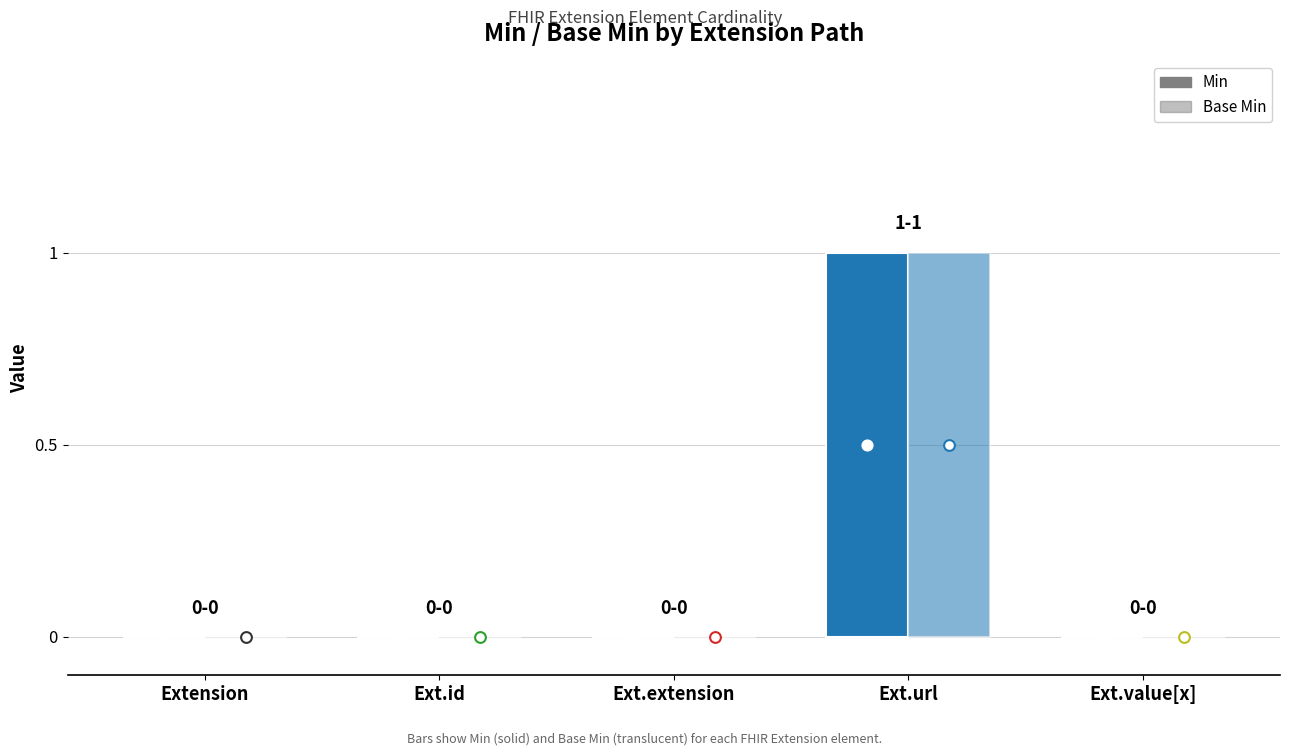

Which series reaches the minimum Y coordinate?

Min